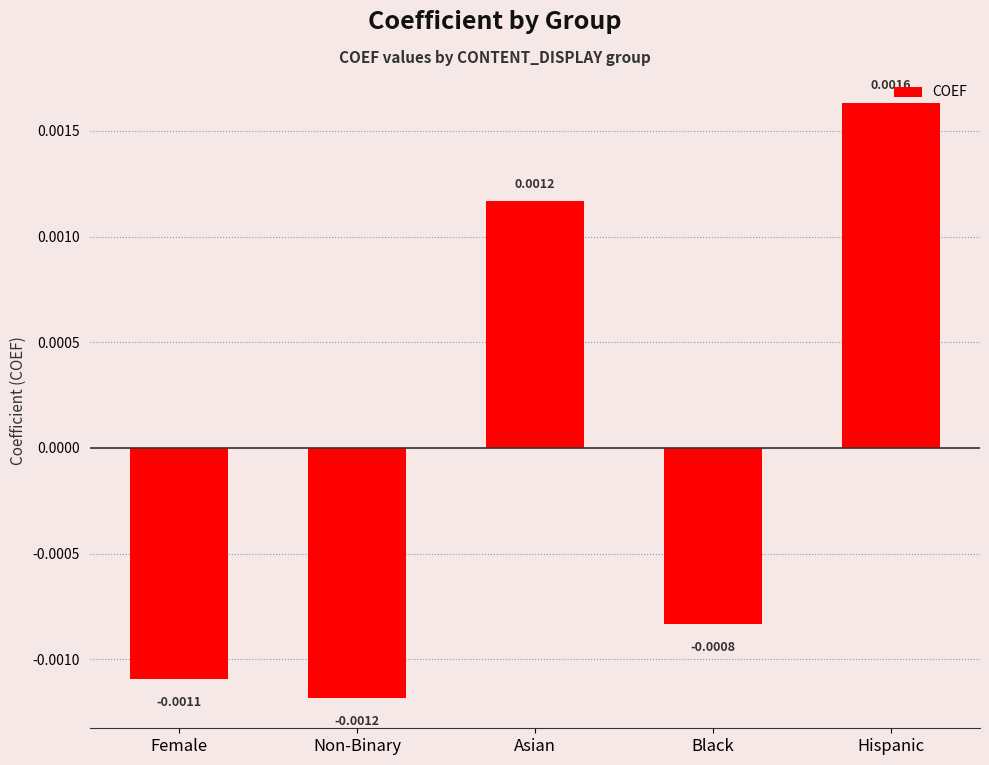

At which label is the value closest to 0?

Black